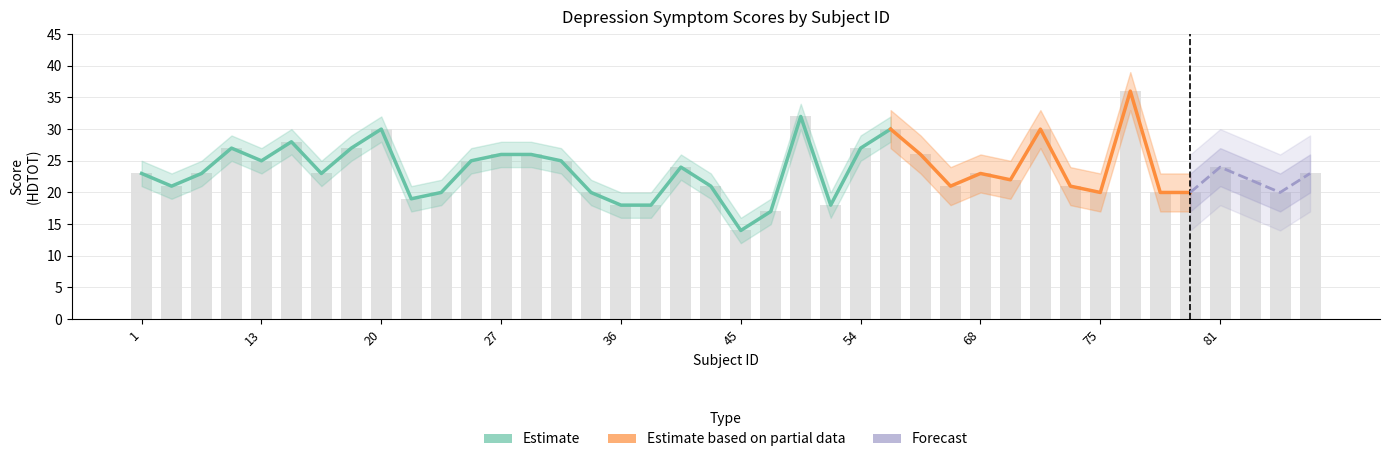

How many data points does each series have?

40